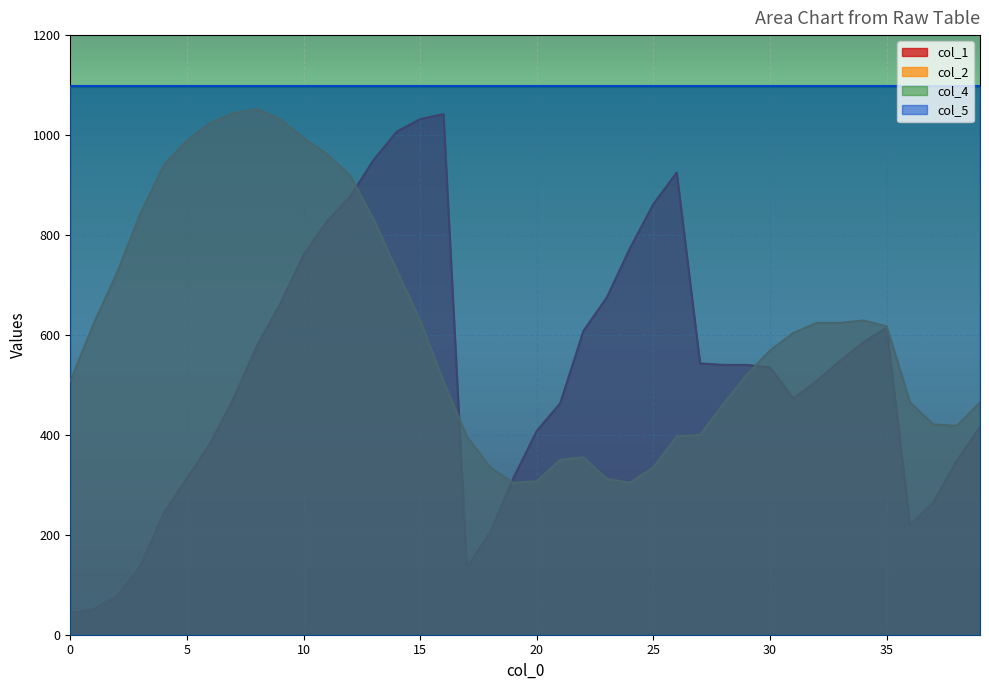

The value of col_1 at 18 is 205. True or false?

True